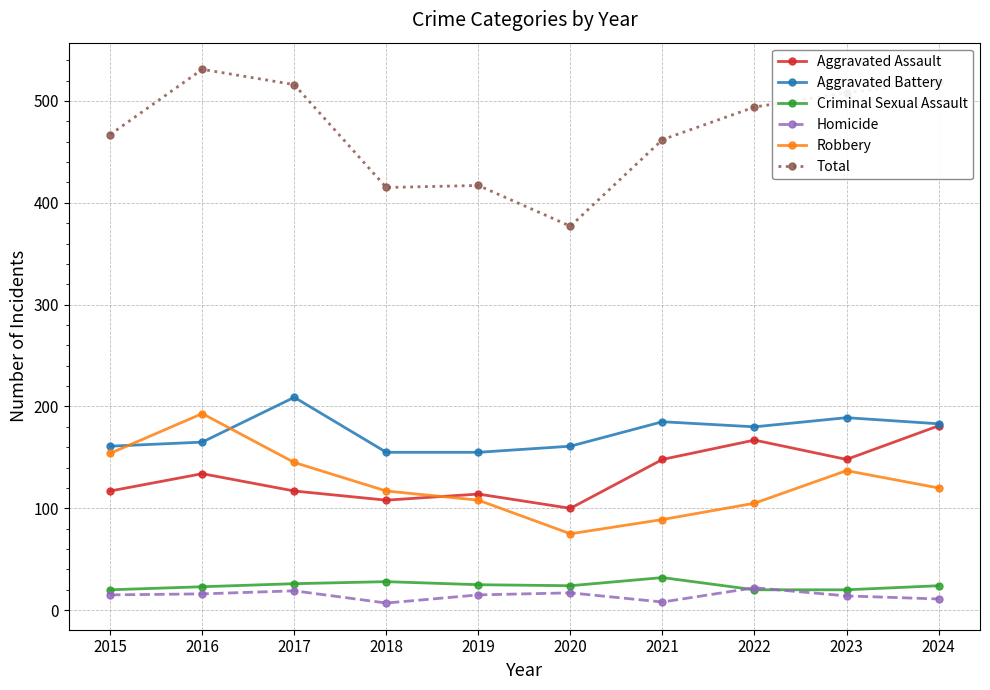

At which category does Aggravated Battery reach its first local peak?

2017